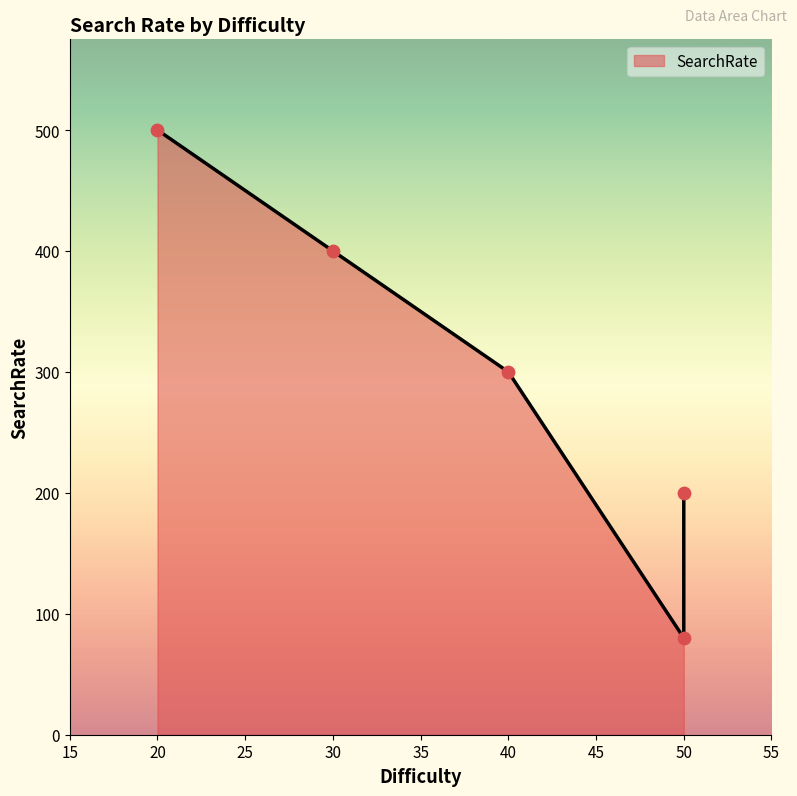

Approximately how many times larger is the value at 20 compared to 50?

2.5